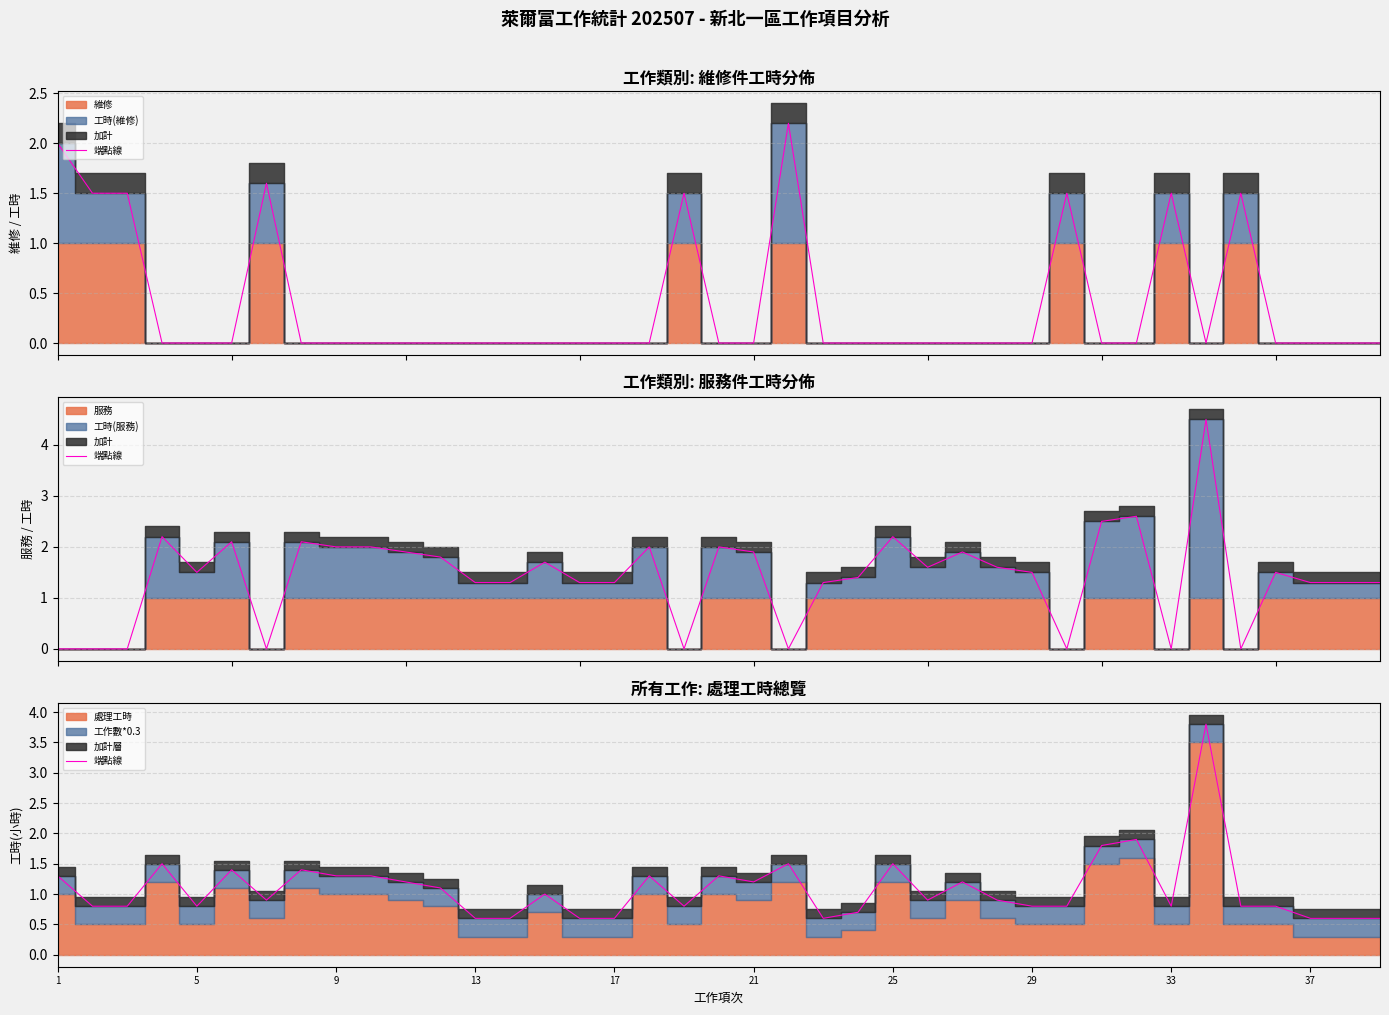

The value at 37 is 1.3. True or false?

True